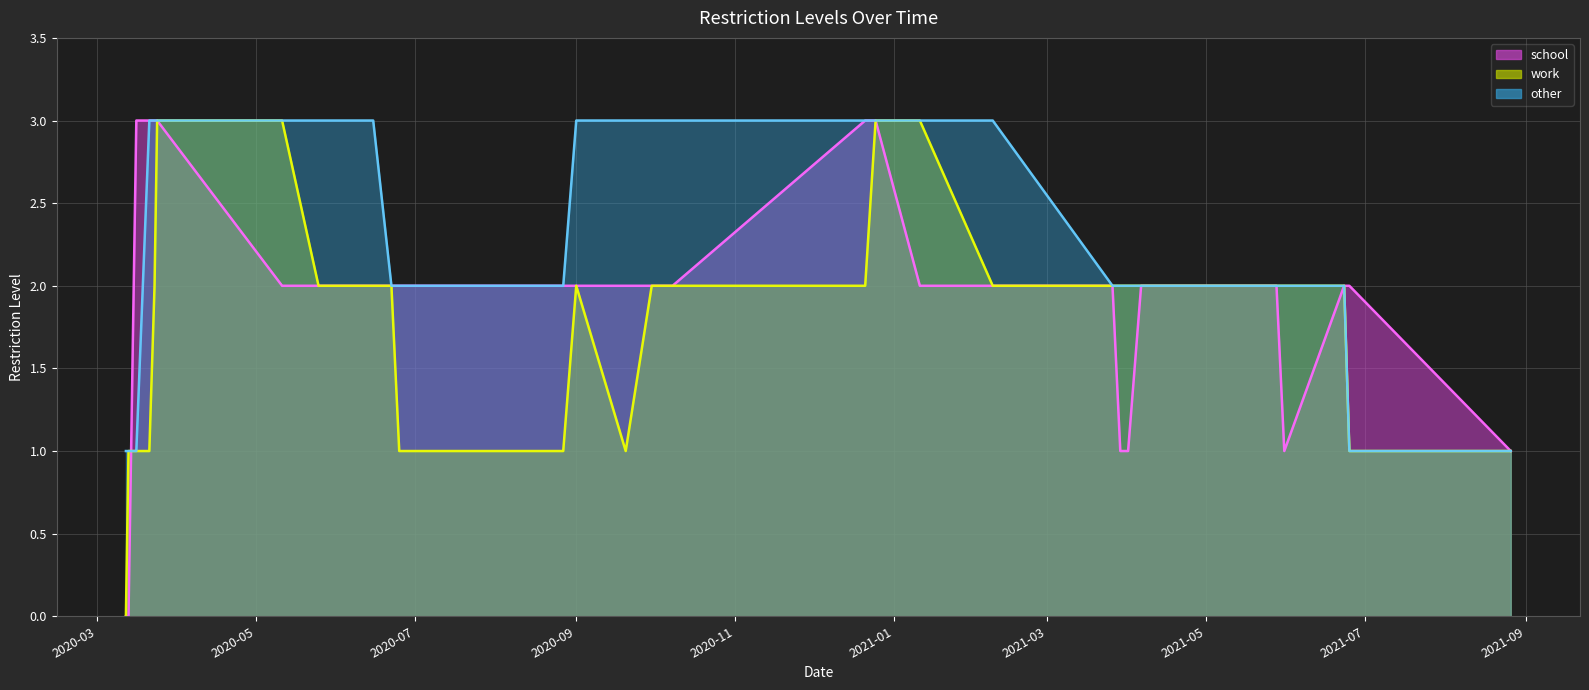

Count the number of categories in the chart.

30